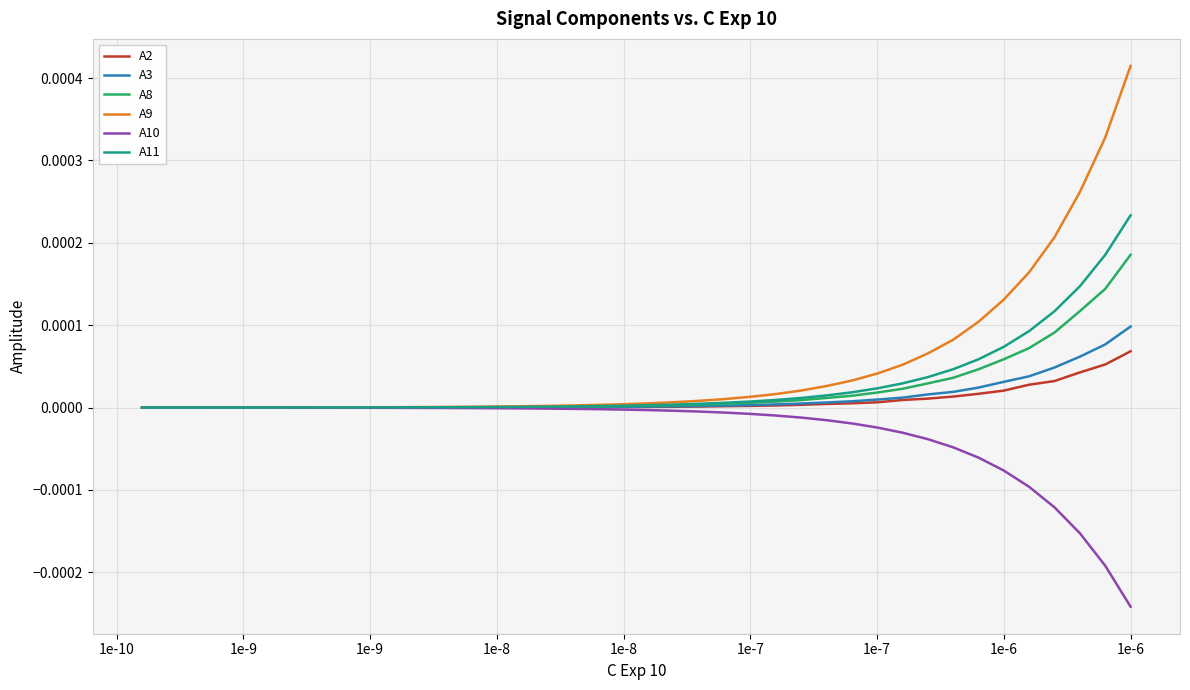

Which series has the largest total across all categories?

A9